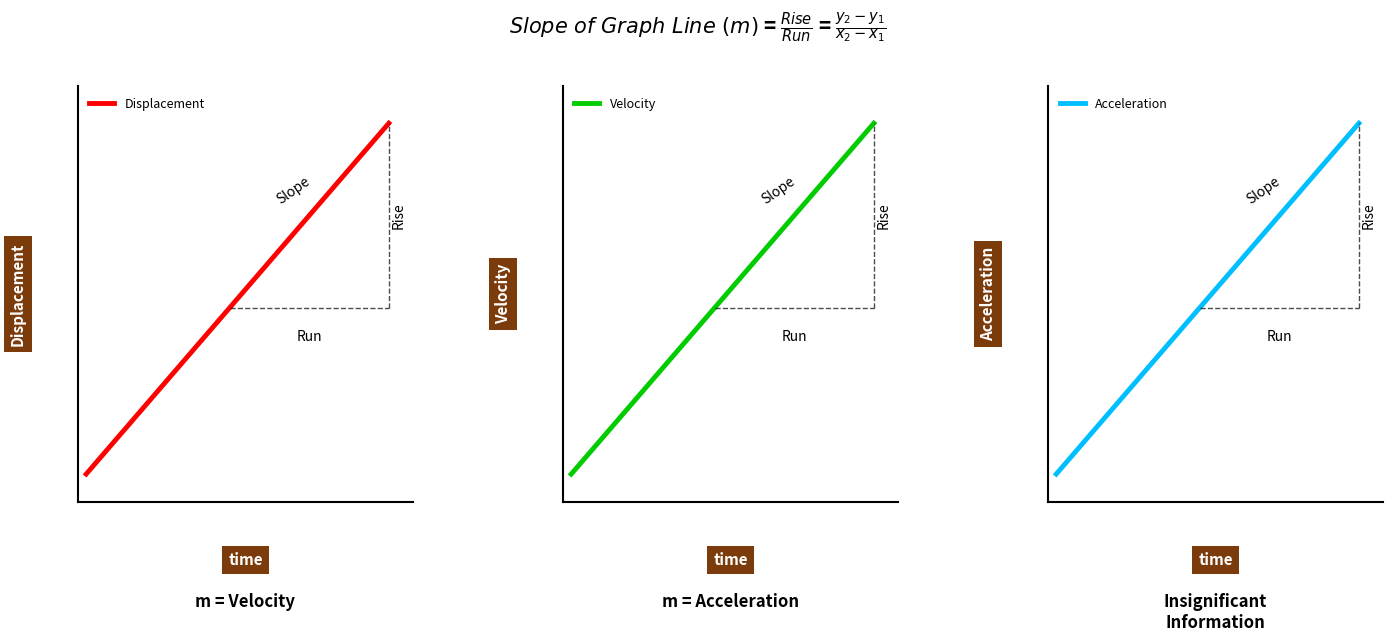

What is the value of the Acceleration point at the 5th from the left?

5